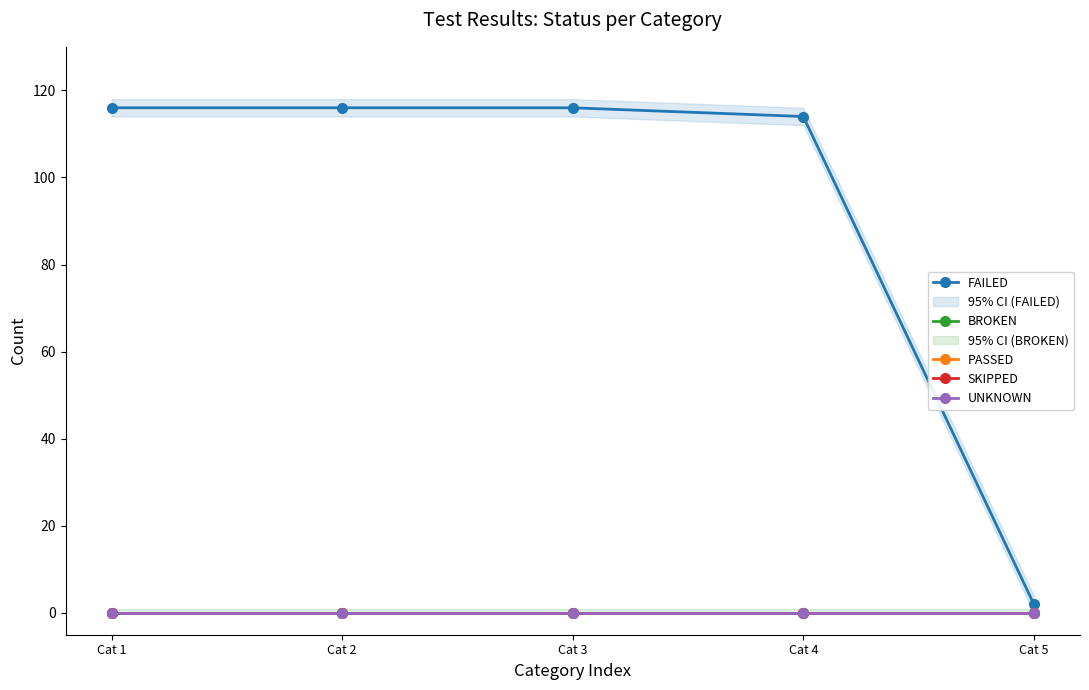

Which has a higher value, Cat 2 or Cat 3?

Cat 2